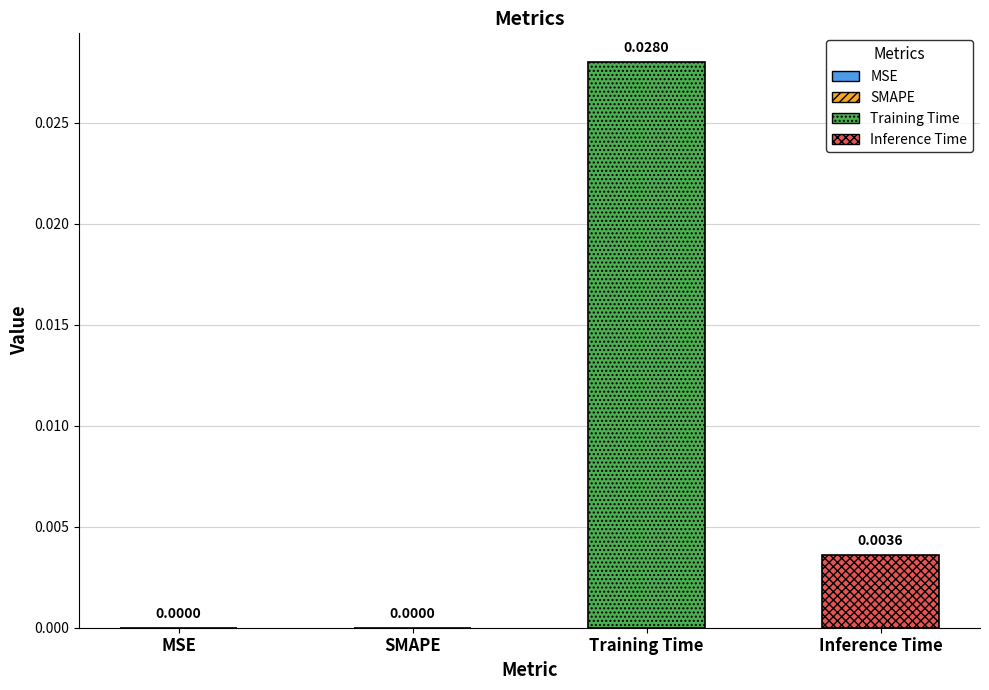

Which series has the largest range (max minus min)?

Training Time